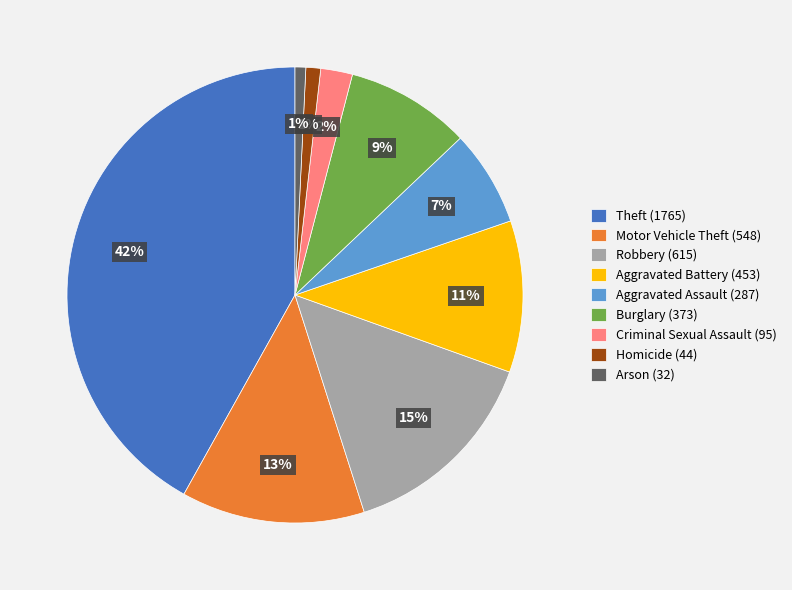

To the nearest percent, what is the combined percentage of Homicide and Burglary?

10%